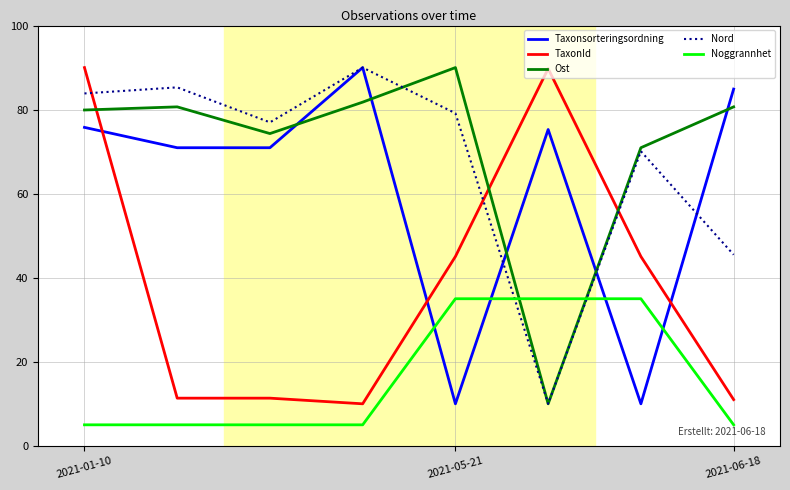

What is the minimum value for Nord?

10.0